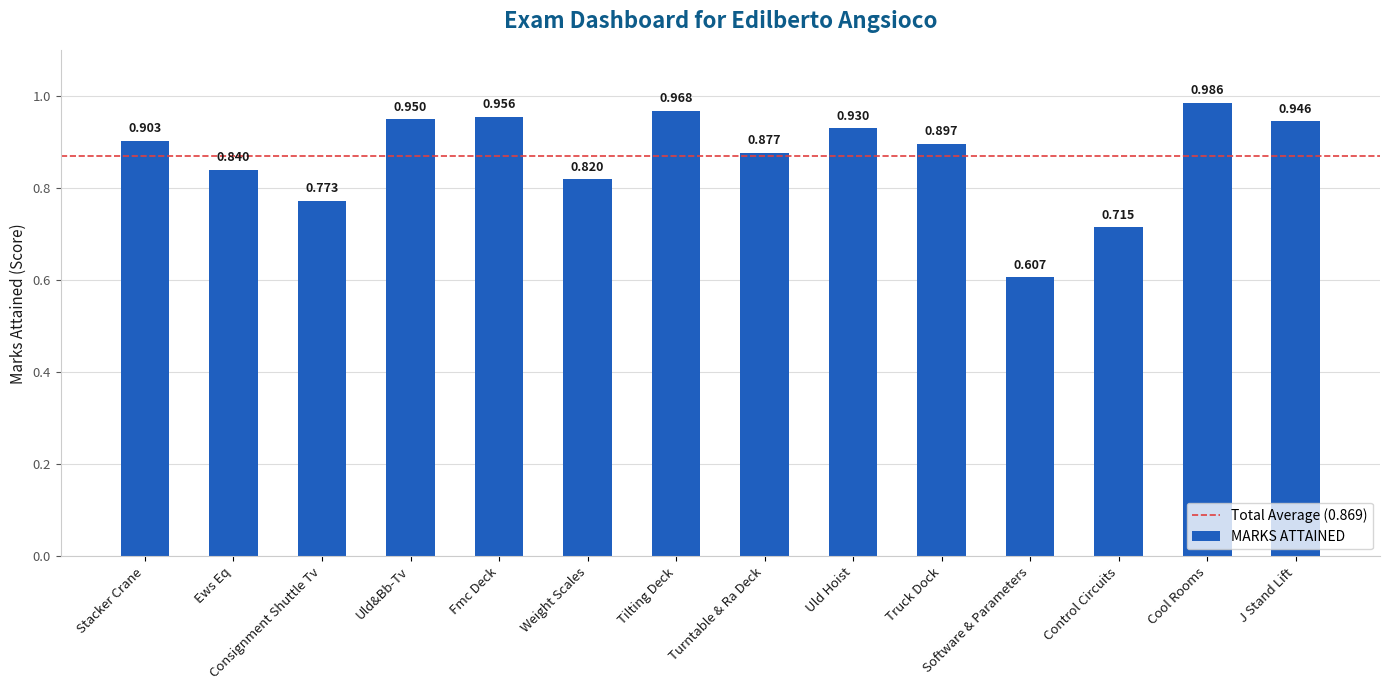

Rank the categories by value from lowest to highest.

Software & Parameters, Control Circuits, Consignment Shuttle Tv, Weight Scales, Ews Eq, Turntable & Ra Deck, Truck Dock, Stacker Crane, Uld Hoist, J Stand Lift, Uld&Bb-Tv, Fmc Deck, Tilting Deck, Cool Rooms